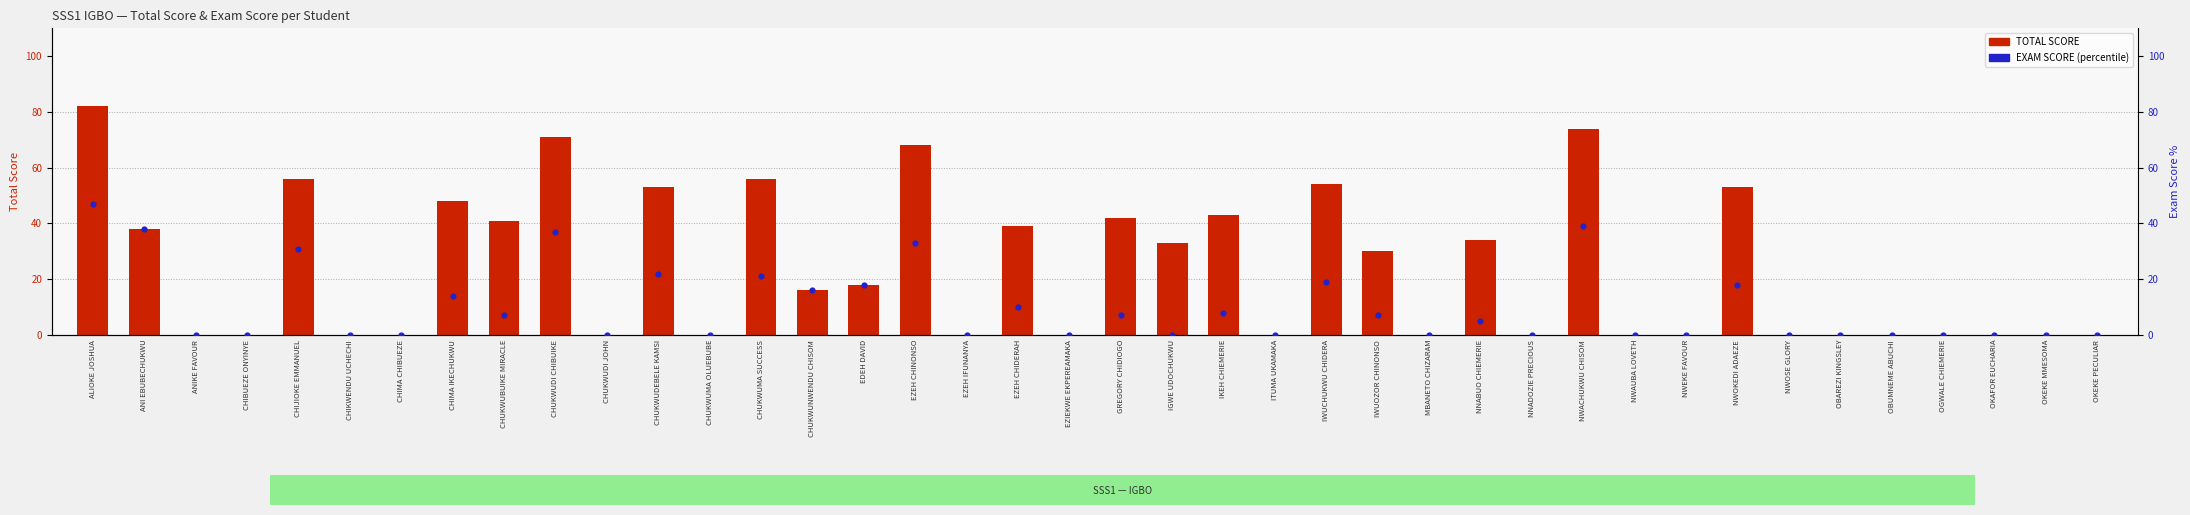

Which series has the largest total across all categories?

TOTAL SCORE